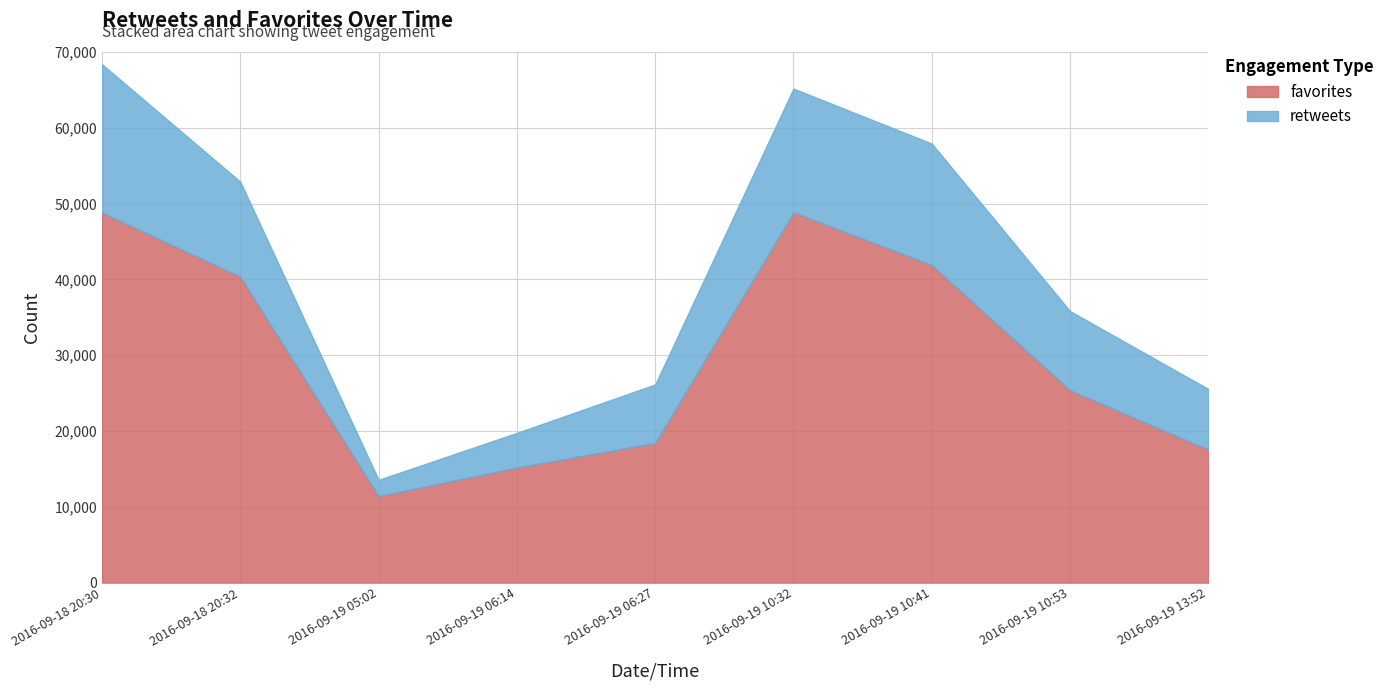

Which series changed the most between 2016-09-18 20:32 and 2016-09-19 06:14?

favorites